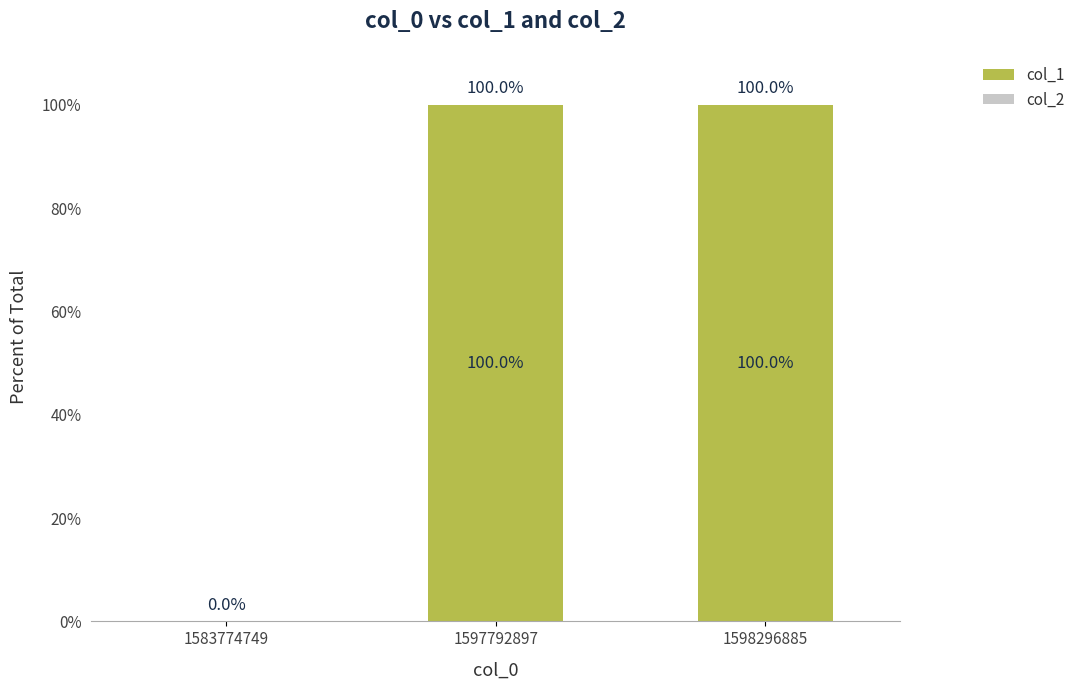

What is the change in value from 1583774749 to 1598296885?

+100